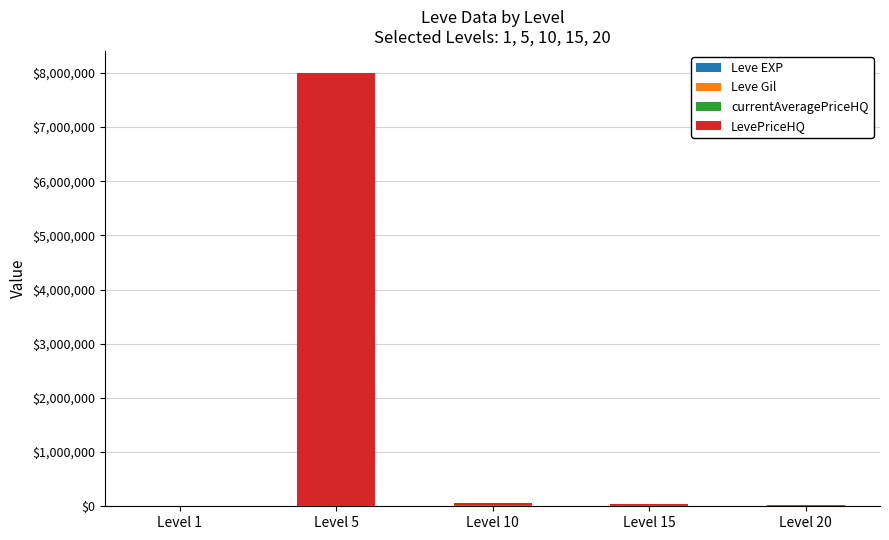

At which category is the sum across all series the highest?

Level 5